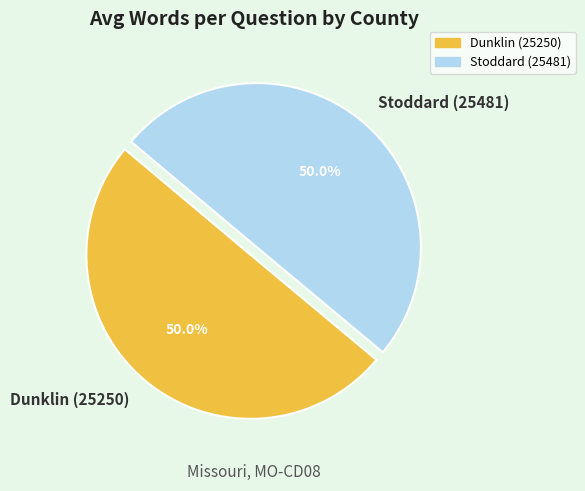

To the nearest percent, what percentage of the pie is Dunklin (25250)?

50%